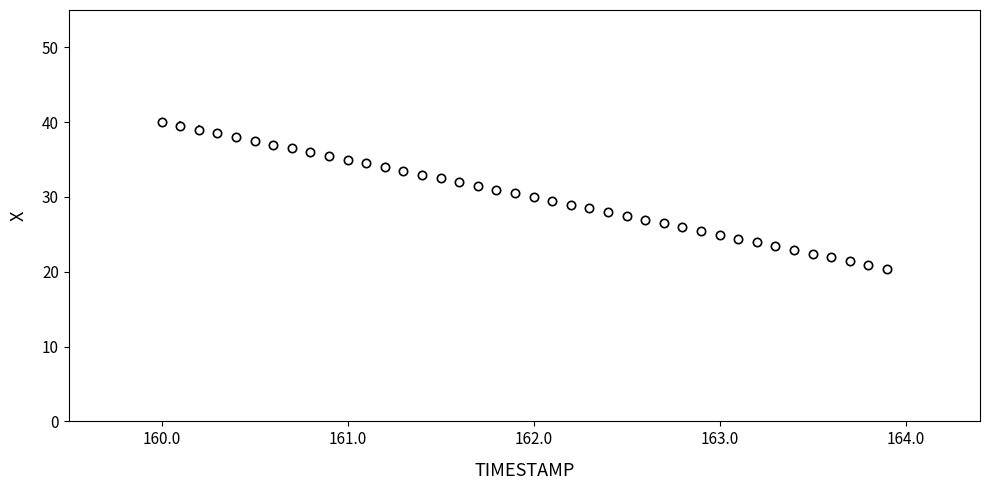

What is the greatest value displayed?

40.0